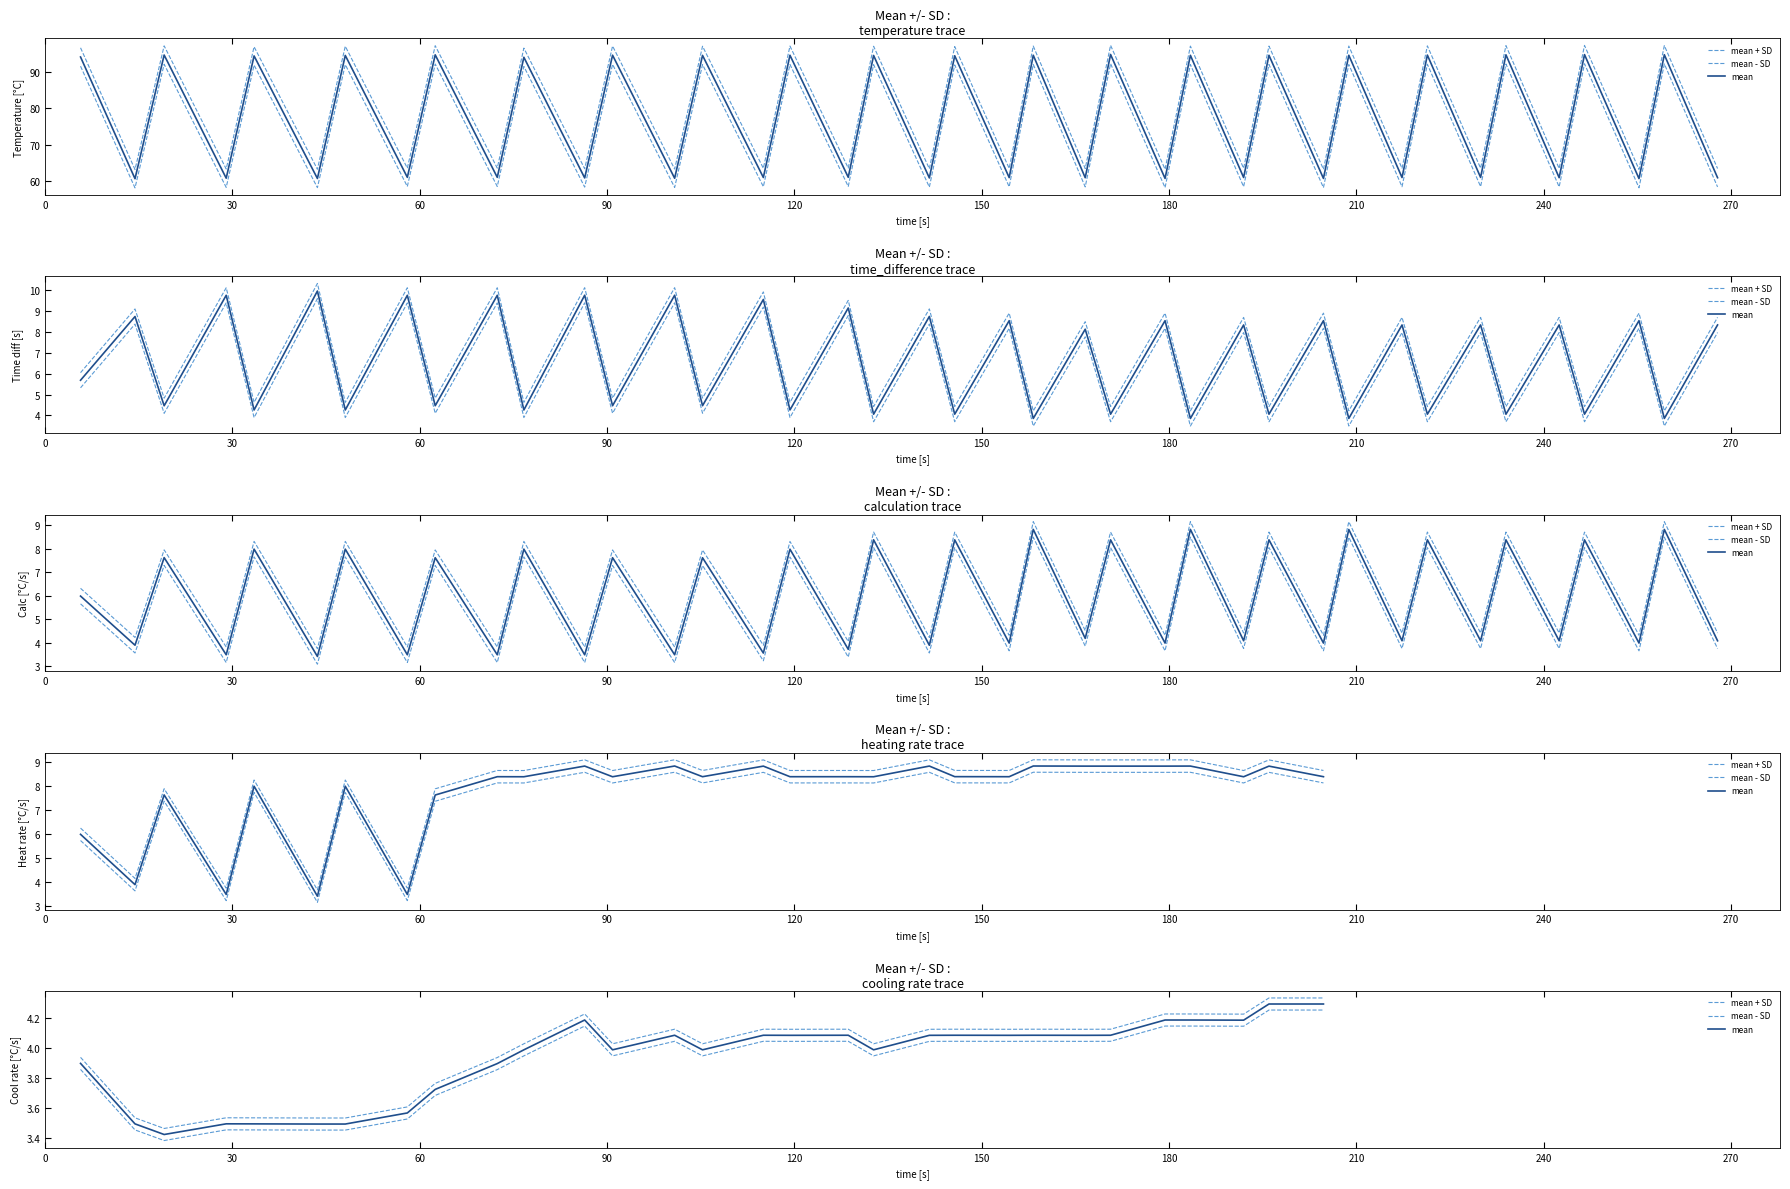

At how many categories does at least one series exceed 4?

20